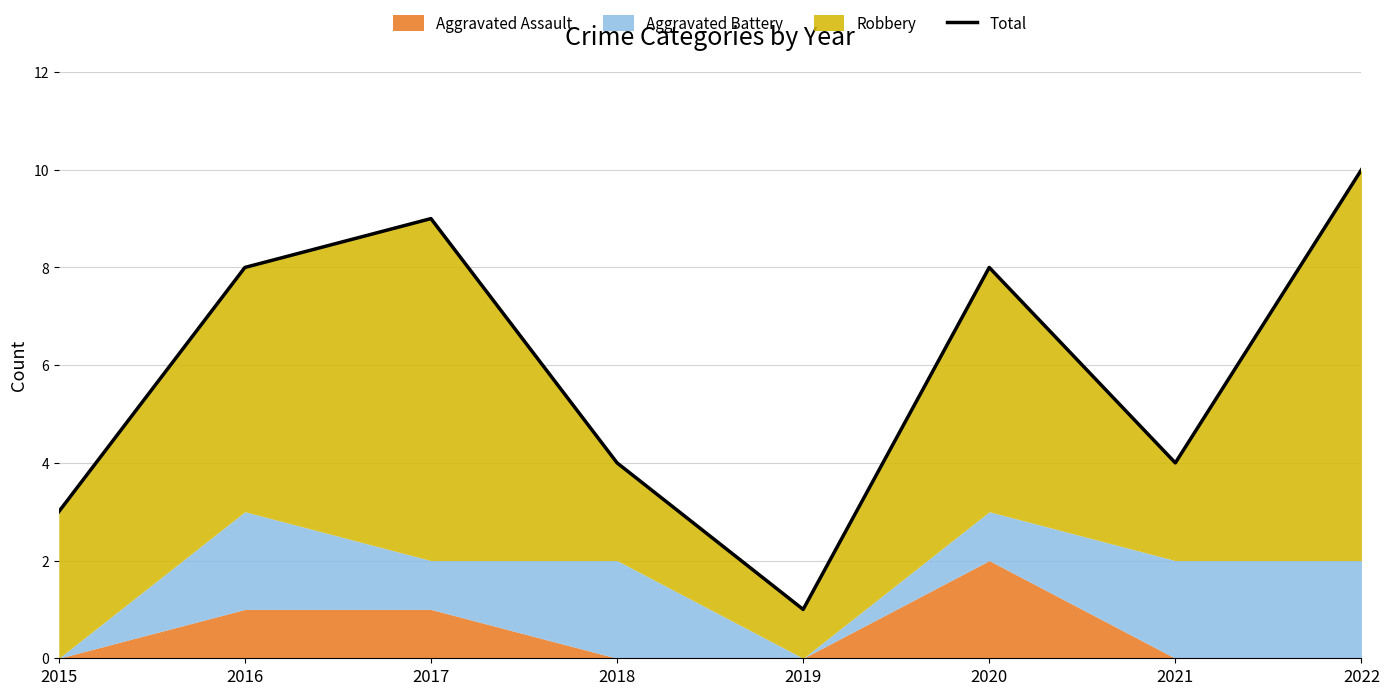

The value at 2015 is 4. True or false?

False